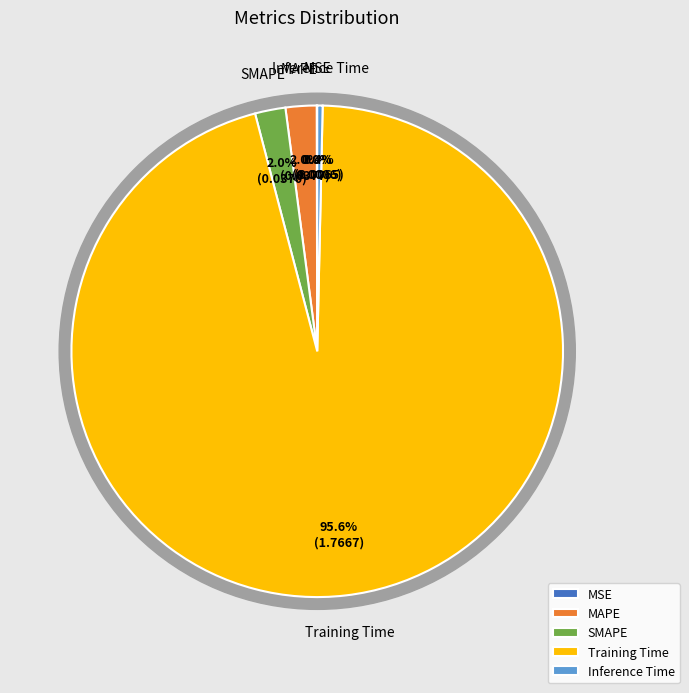

The MAPE slice represents 1% of the pie. True or false?

False